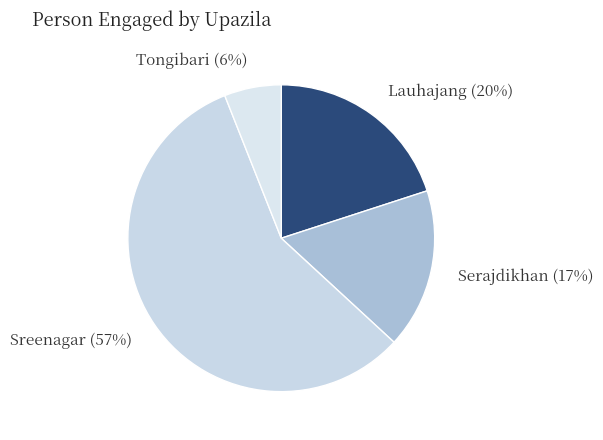

Is there a majority slice in this chart?

Yes